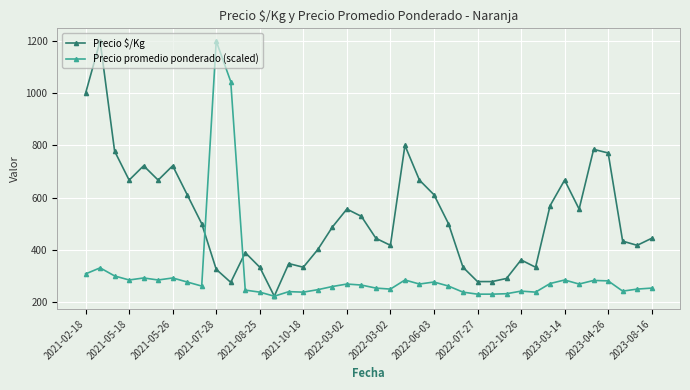

True or false: Precio promedio ponderado (scaled) has more than 1 points higher than both neighbors.

True